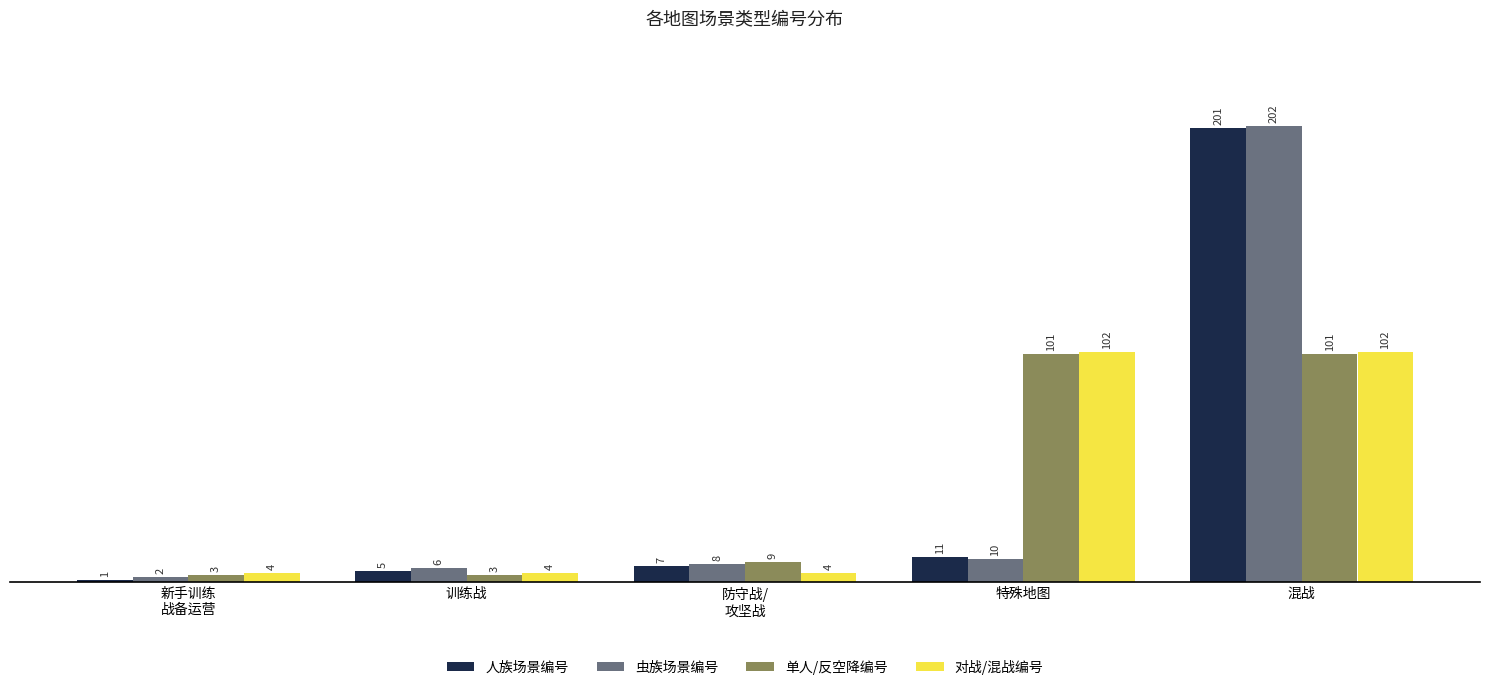

Where is 人族场景编号 nearest to the value 101?

特殊地图